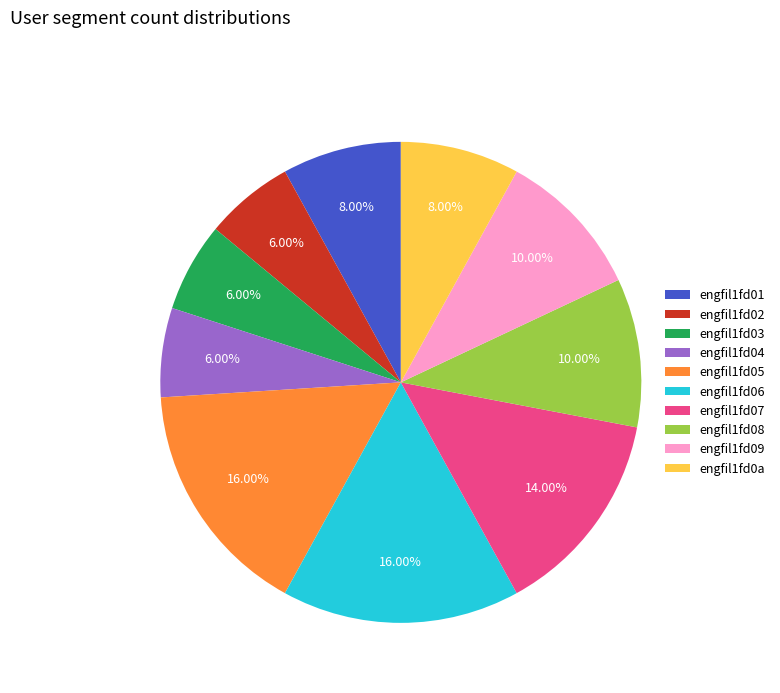

Is it true that engfil1fd04 is 6% of the pie?

True